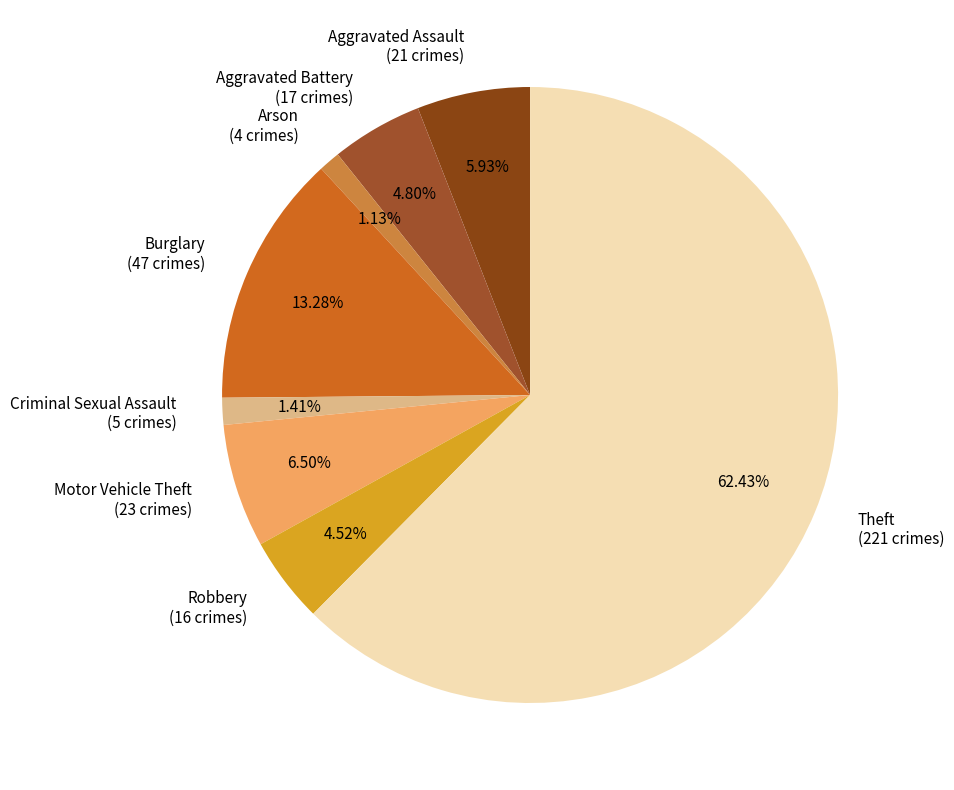

The Aggravated Battery slice represents 5% of the pie. True or false?

True